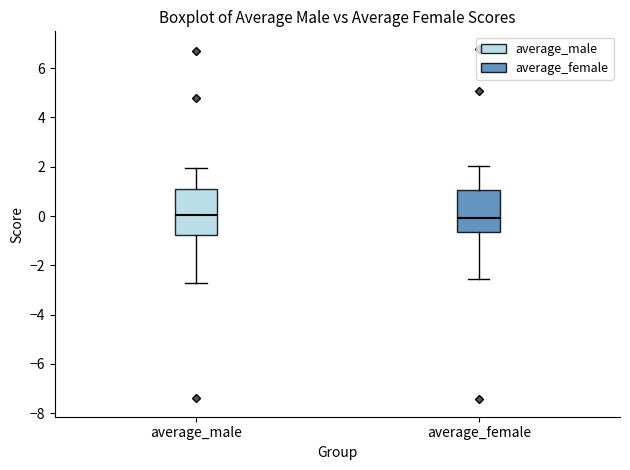

Where does the upper whisker of the box for average_male end on the y-axis? The values are not printed on the chart, so give them approximately, as read against the axis.

2.0